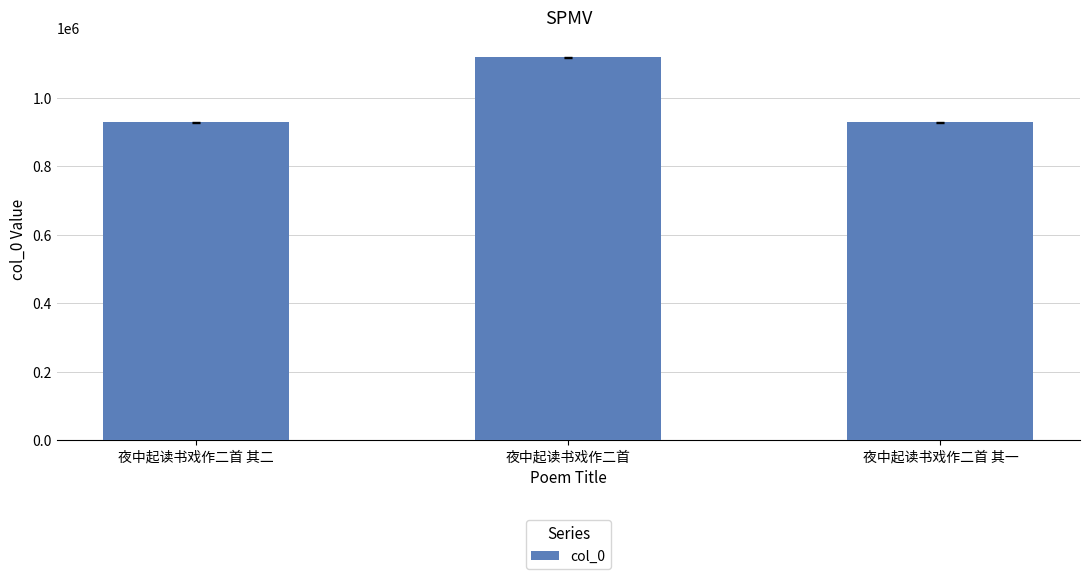

Is it true that the value at 夜中起读书戏作二首 其一 is 929140?

True